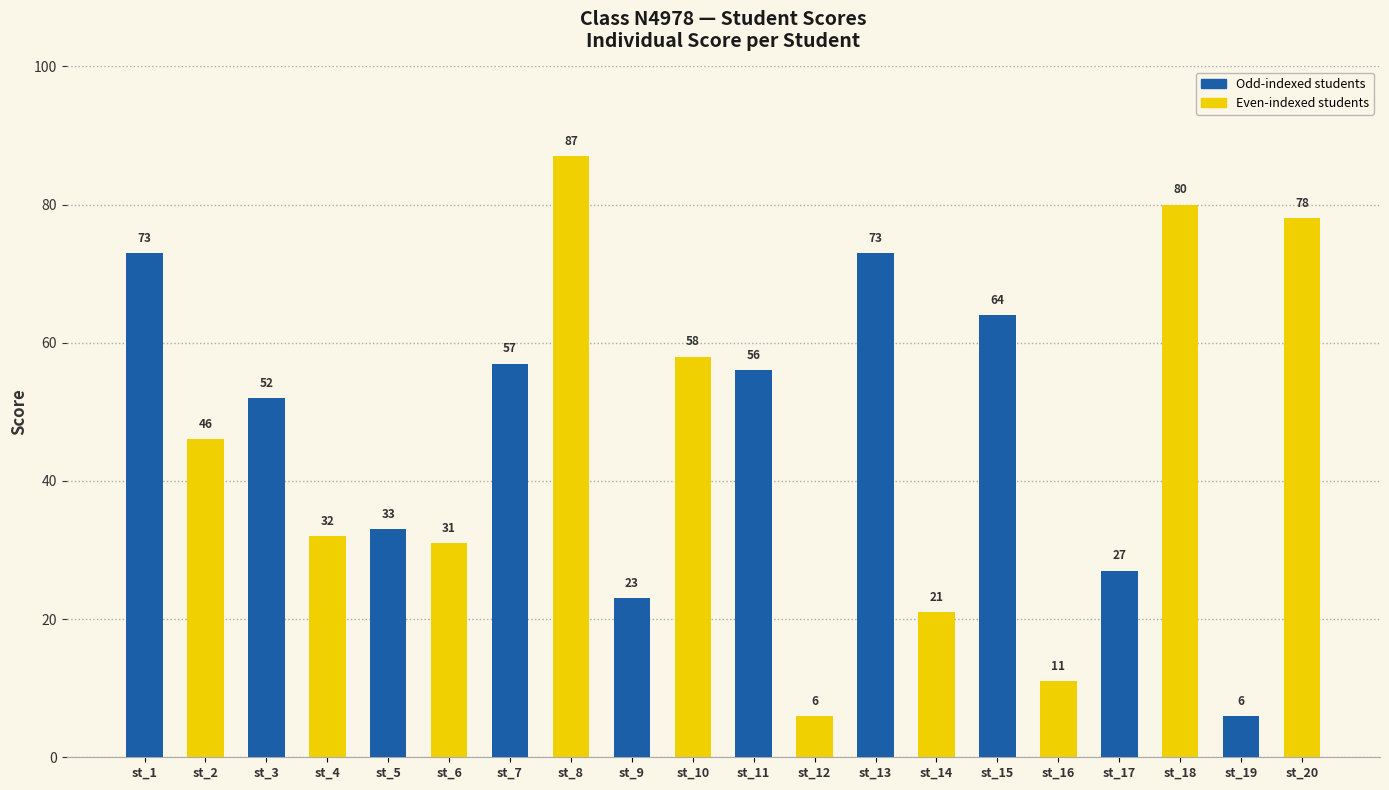

What is the maximum value shown in the chart?

87